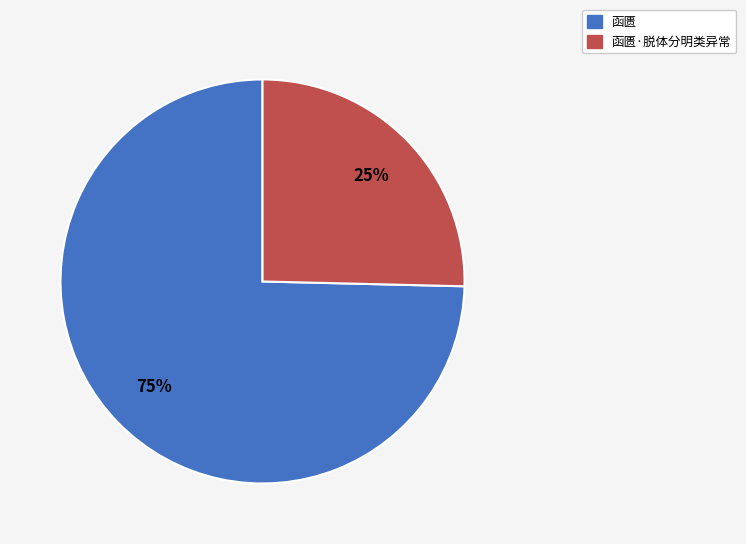

Is there a majority slice in this chart?

Yes